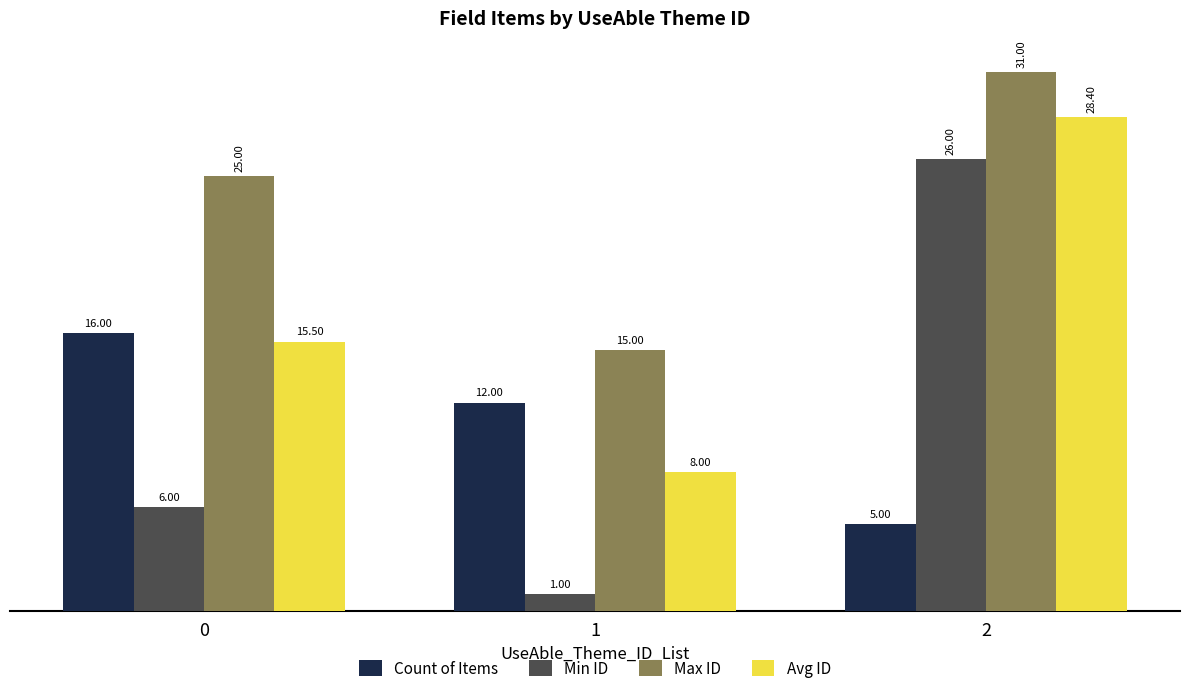

Read the Min ID value at 1.

1.0